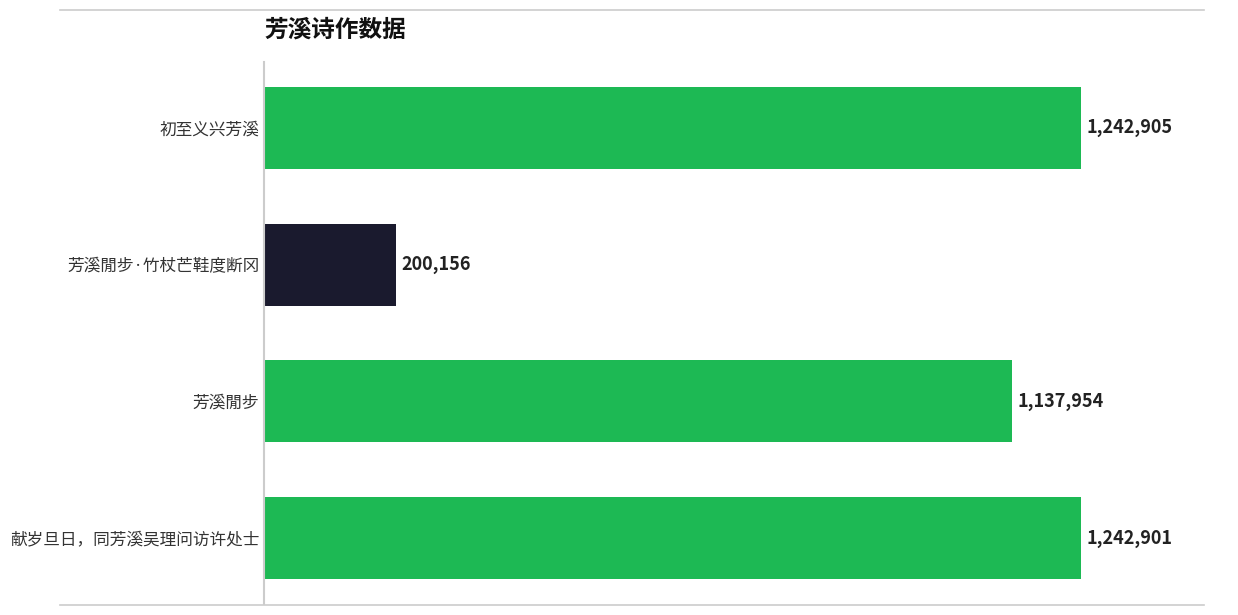

List the labels in order of value, largest first.

初至义兴芳溪, 献岁旦日，同芳溪吴理问访许处士, 芳溪閒步, 芳溪閒步·竹杖芒鞋度断冈